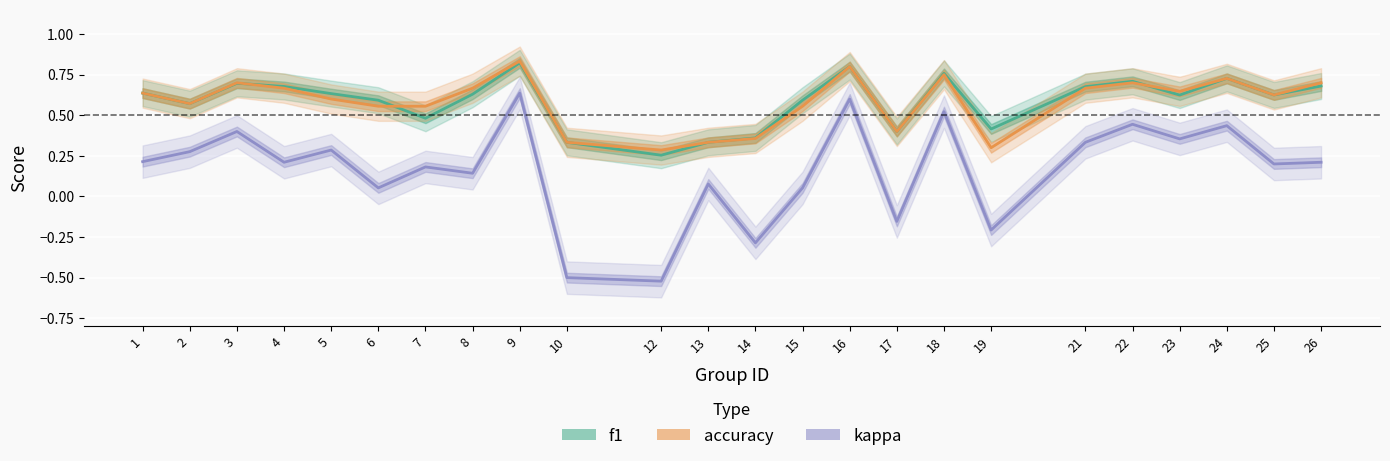

What is the total value across all series at 26?

1.6